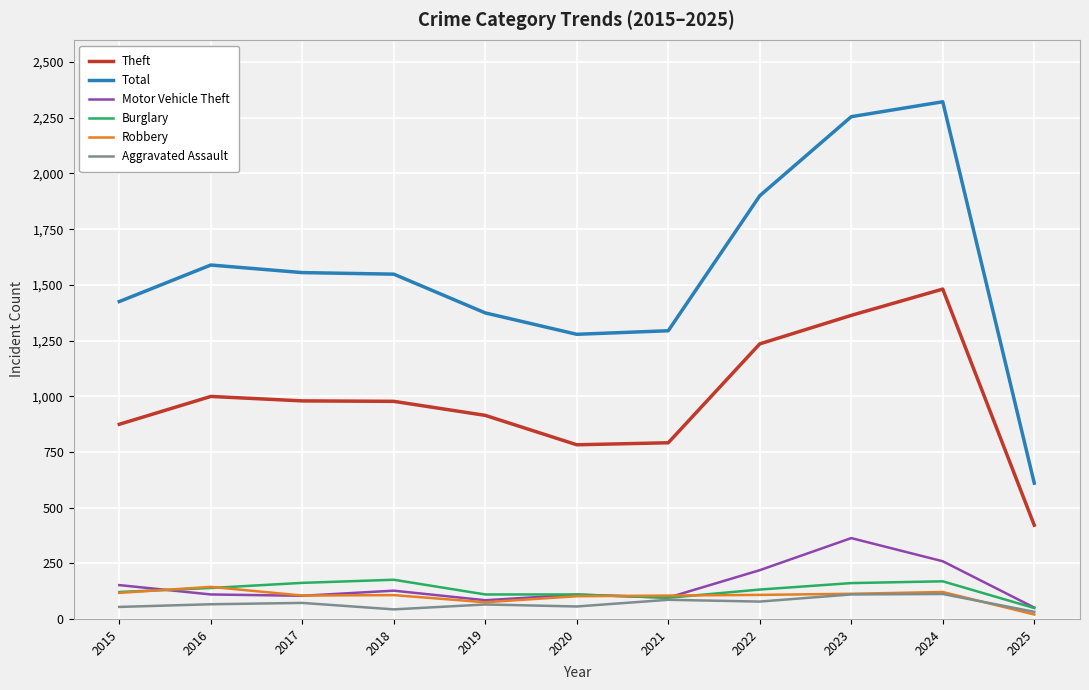

What is the sum of all Motor Vehicle Theft values?

1674